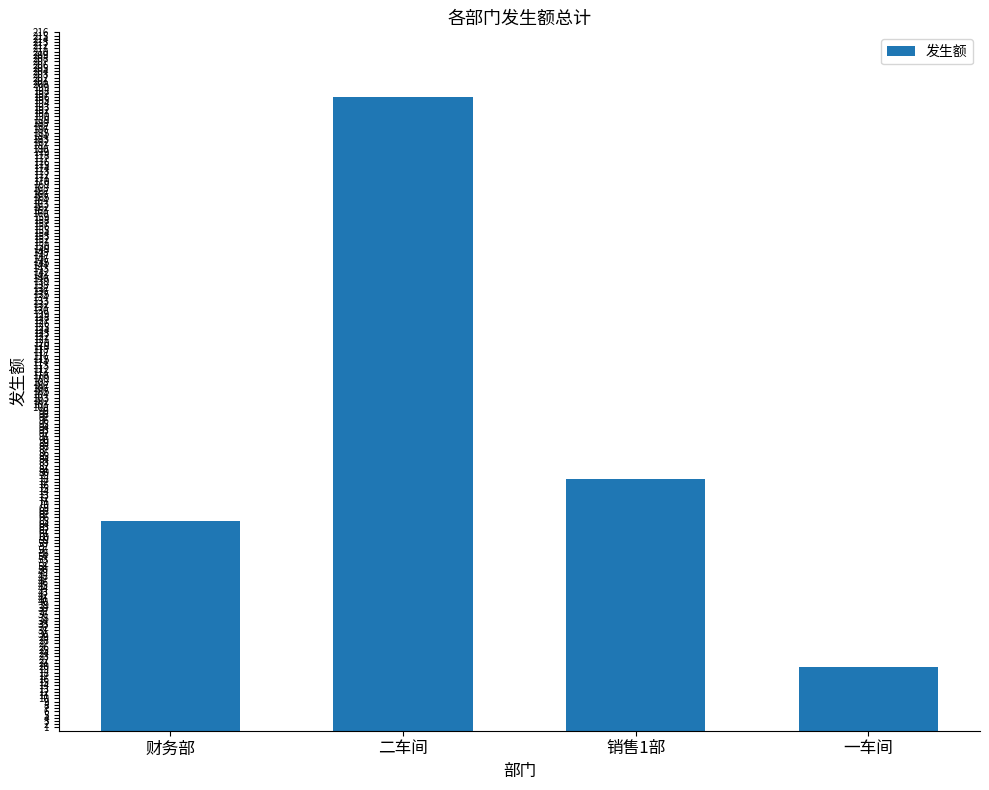

Count the number of categories in the chart.

4